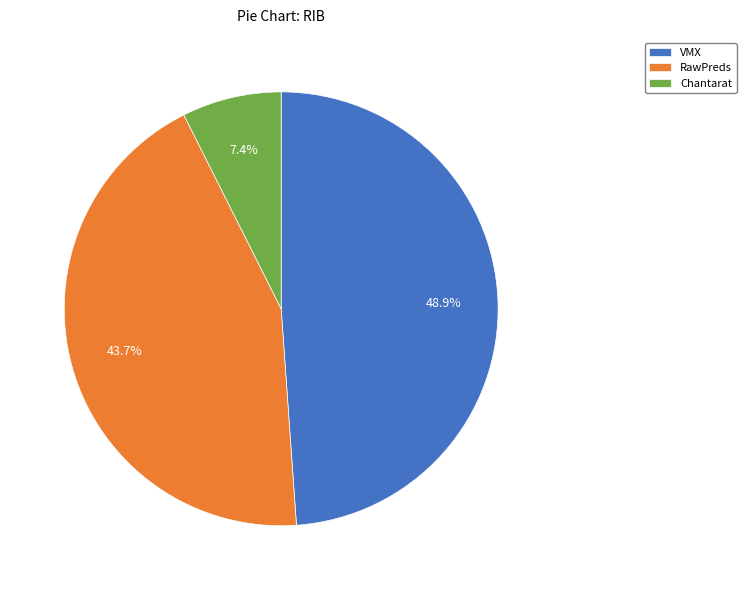

Which slice is the largest?

VMX